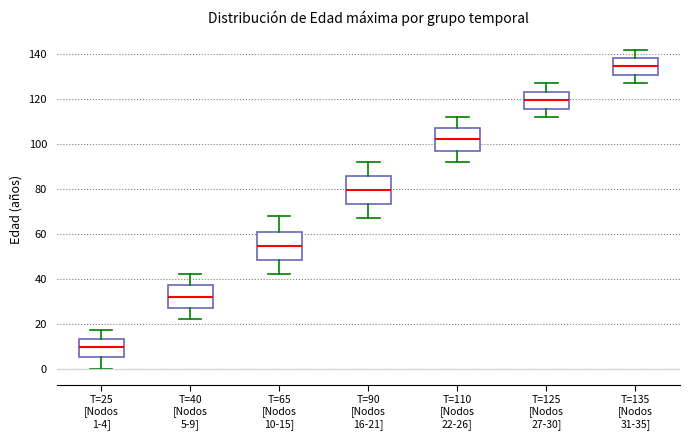

Which box has the lowest median line?

T=25 [Nodos 1-4]